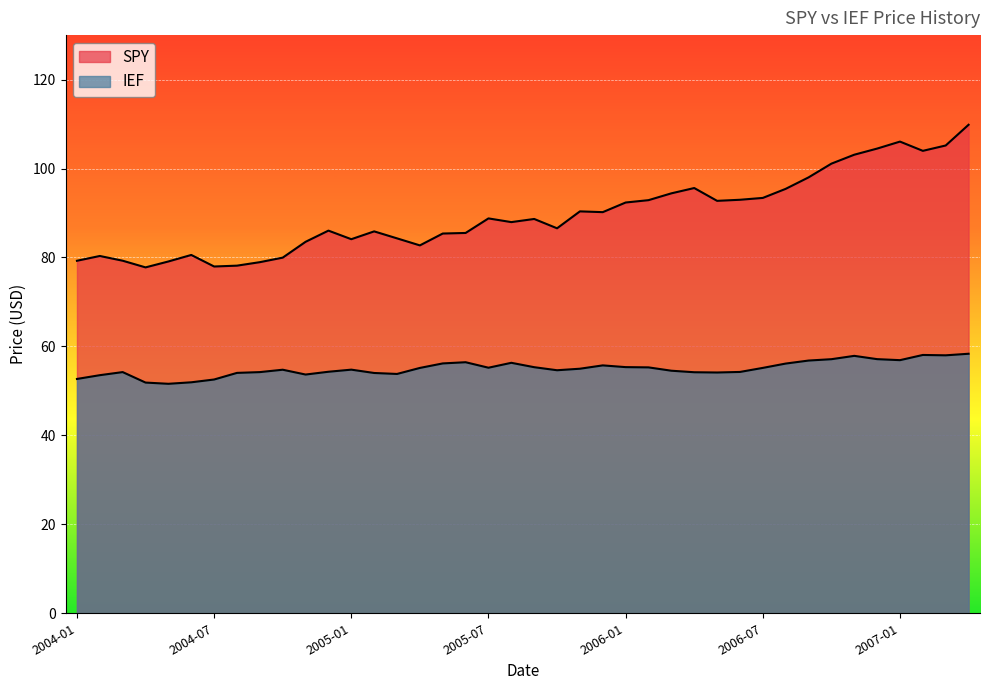

Reading left to right, what are all the values shown in this chart?

IEF: 2004-01=52.7	2004-02=53.5	2004-03=54.2	2004-04=51.9	2004-05=51.6	2004-06=51.9	2004-07=52.6	2004-08=54.1	2004-09=54.2	2004-10=54.8	2004-11=53.7	2004-12=54.3	2005-01=54.8	2005-02=54.0	2005-03=53.8	2005-04=55.2	2005-05=56.2	2005-06=56.4	2005-07=55.2	2005-08=56.3	2005-09=55.3	2005-10=54.6	2005-11=55.0	2005-12=55.7	2006-01=55.3	2006-02=55.3	2006-03=54.5	2006-04=54.2	2006-05=54.1	2006-06=54.3	2006-07=55.2	2006-08=56.1	2006-09=56.8	2006-10=57.1	2006-11=57.9	2006-12=57.1	2007-01=56.9	2007-02=58.1	2007-03=58.0	2007-04=58.4
SPY: 2004-01=79.3	2004-02=80.3	2004-03=79.3	2004-04=77.8	2004-05=79.1	2004-06=80.6	2004-07=78.0	2004-08=78.2	2004-09=78.9	2004-10=80.0	2004-11=83.5	2004-12=86.0	2005-01=84.1	2005-02=85.9	2005-03=84.3	2005-04=82.7	2005-05=85.4	2005-06=85.5	2005-07=88.8	2005-08=88.0	2005-09=88.7	2005-10=86.6	2005-11=90.4	2005-12=90.2	2006-01=92.4	2006-02=92.9	2006-03=94.4	2006-04=95.6	2006-05=92.7	2006-06=93.0	2006-07=93.4	2006-08=95.4	2006-09=98.0	2006-10=101.1	2006-11=103.1	2006-12=104.5	2007-01=106.1	2007-02=104.0	2007-03=105.2	2007-04=109.8